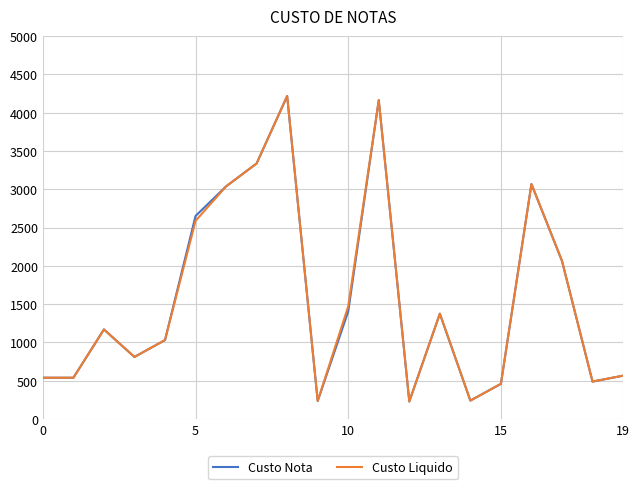

What is the highest value of the Custo Nota series?

4216.6